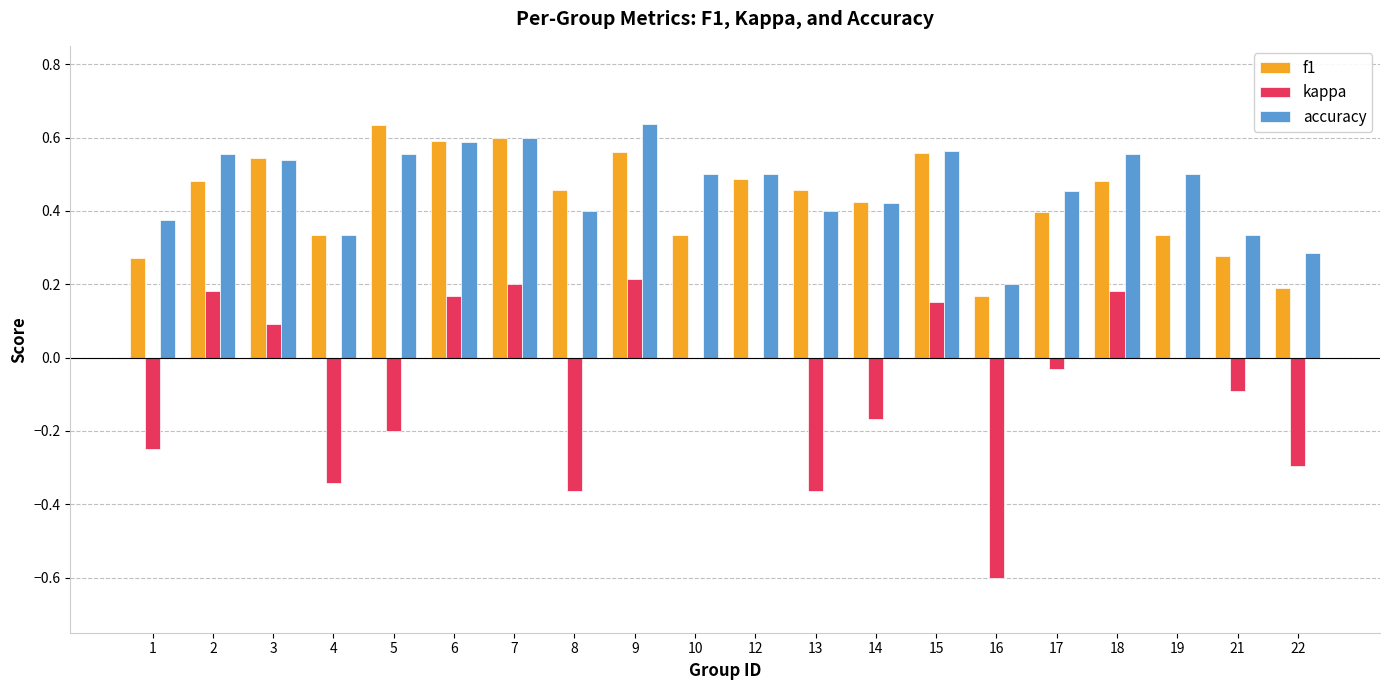

How many categories are shown in the chart?

20